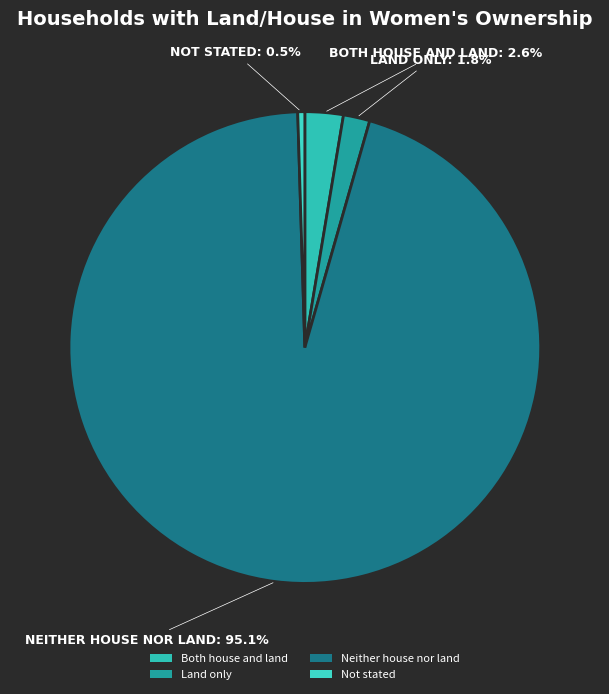

How many slices are in this pie chart?

4